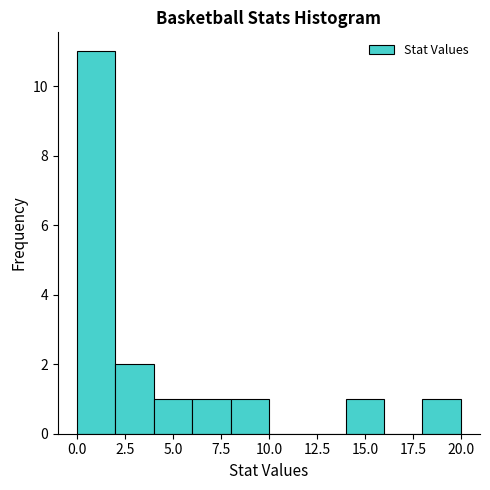

Reading left to right, list every bar in this chart as the range it spans on the x-axis followed by its height. The values are not printed on the chart, so give them approximately, as read against the axis.

0 to 2: 11
2 to 4: 2
4 to 6: 1
6 to 8: 1
8 to 10: 1
10 to 12: 0
12 to 14: 0
14 to 16: 1
16 to 18: 0
18 to 20: 1